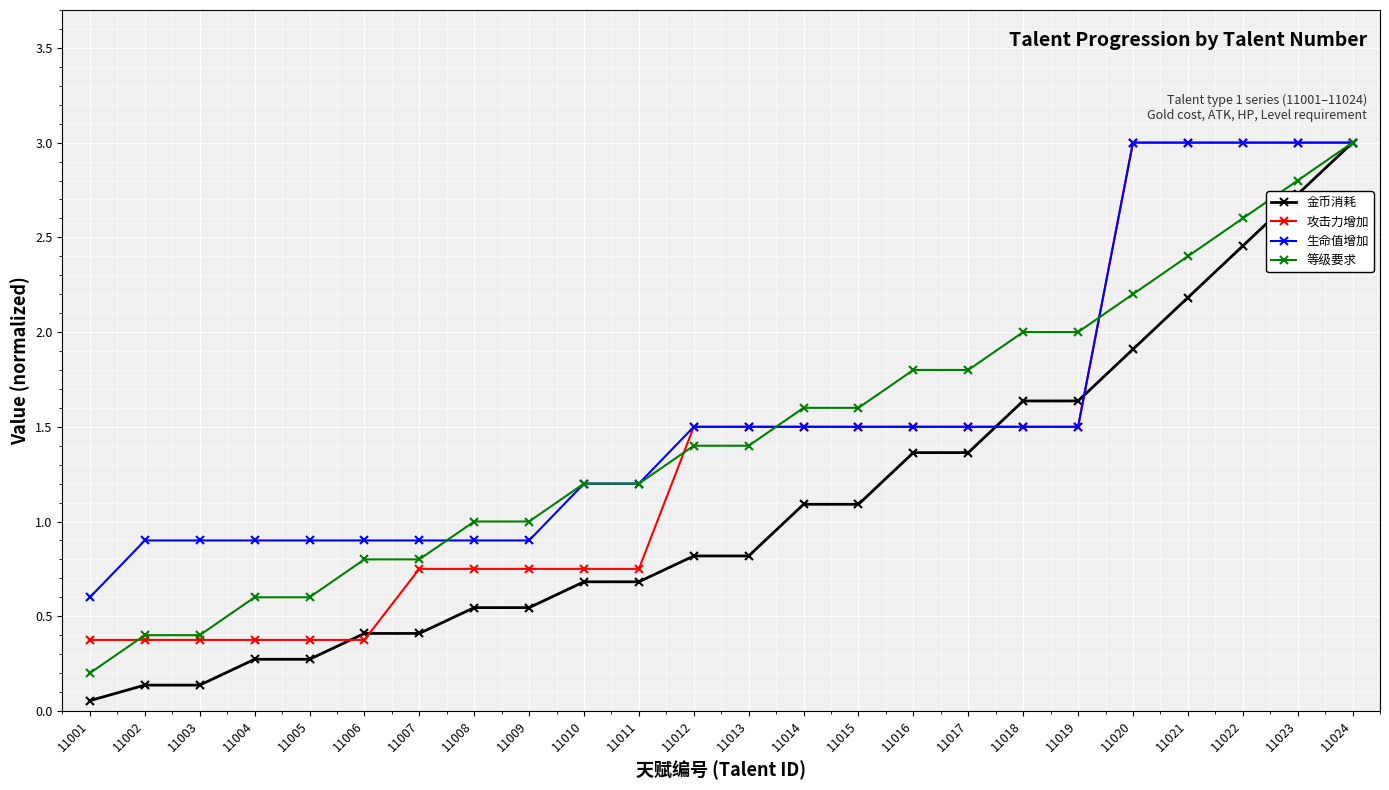

What is the value of the 生命值增加 point at the 8th from the left?

0.9